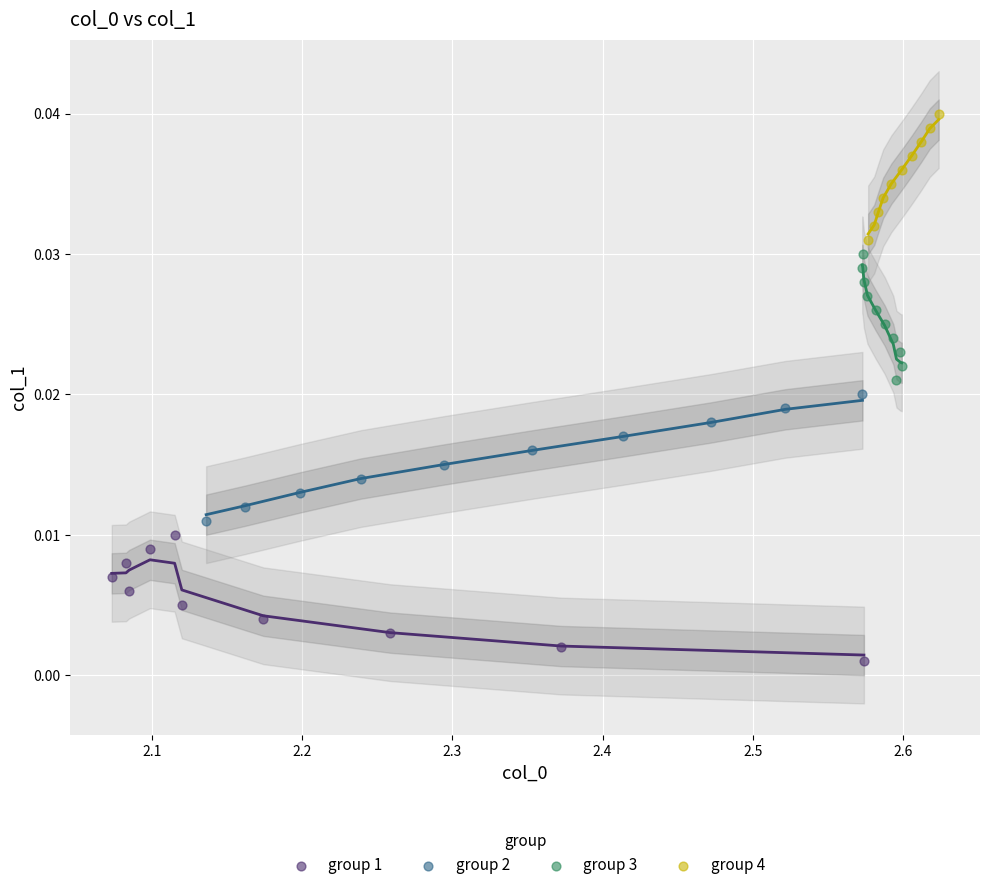

What are all the series names shown in the legend?

group 1, group 2, group 3, group 4